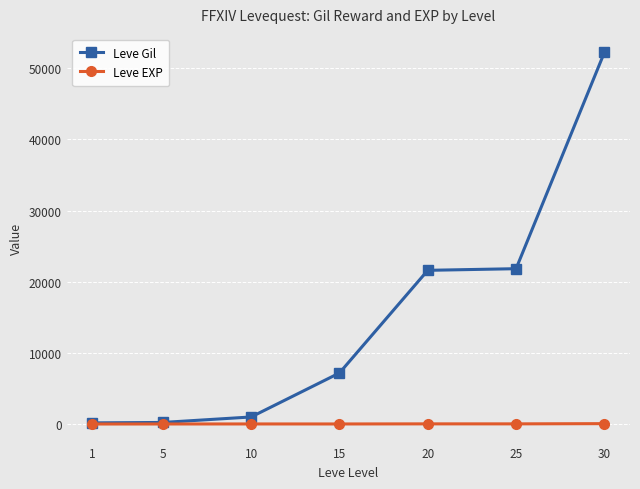

At 15, list the series in order from smallest to largest.

Leve EXP, Leve Gil